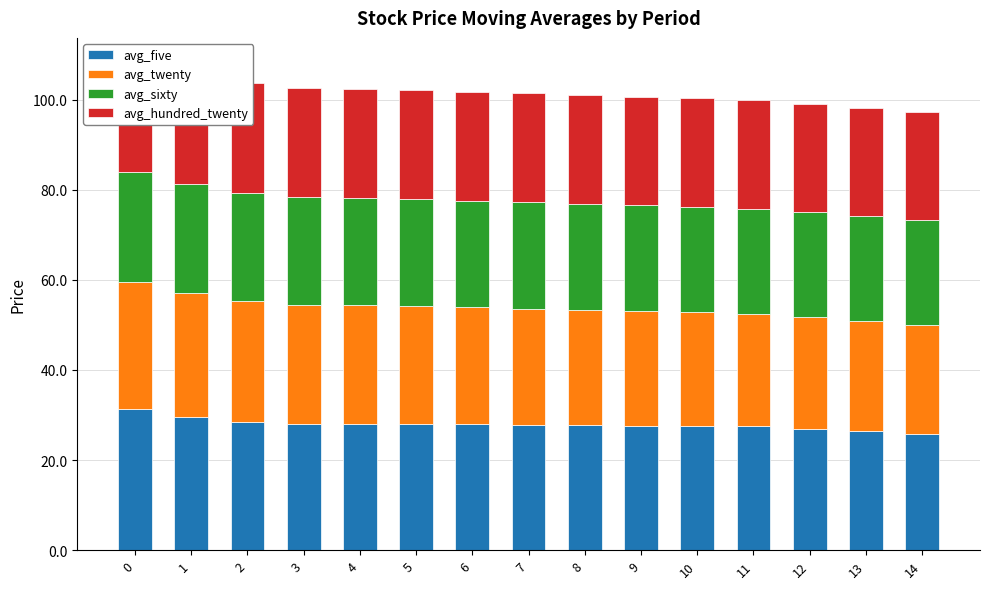

Reading left to right, transcribe all the data shown in this chart.

avg_five: 0=31.4	1=29.6	2=28.5	3=27.9	4=27.9	5=28.0	6=27.9	7=27.8	8=27.7	9=27.7	10=27.6	11=27.5	12=27.0	13=26.4	14=25.8
avg_twenty: 0=28.0	1=27.4	2=26.9	3=26.5	4=26.4	5=26.2	6=26.0	7=25.8	8=25.6	9=25.4	10=25.2	11=25.0	12=24.7	13=24.5	14=24.3
avg_sixty: 0=24.4	1=24.2	2=24.0	3=23.9	4=23.8	5=23.8	6=23.7	7=23.6	8=23.5	9=23.5	10=23.4	11=23.3	12=23.3	13=23.2	14=23.2
avg_hundred_twenty: 0=24.4	1=24.3	2=24.2	3=24.2	4=24.2	5=24.2	6=24.2	7=24.2	8=24.1	9=24.1	10=24.1	11=24.1	12=24.1	13=24.1	14=24.1